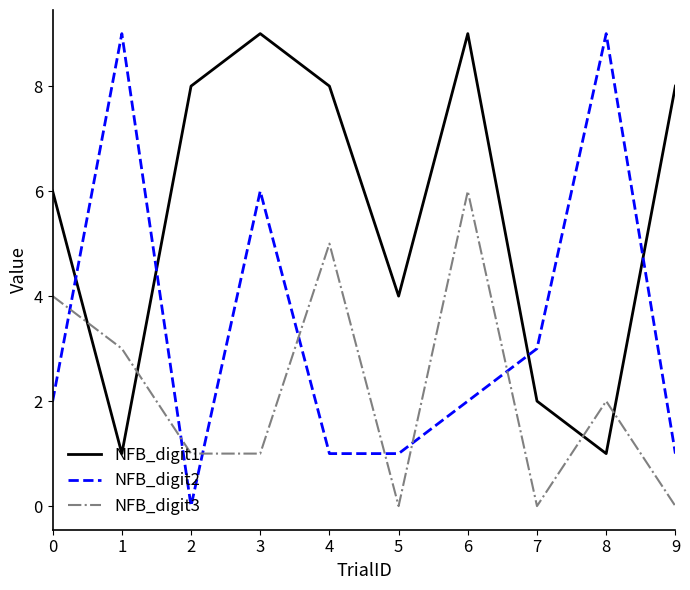

What is the sum of all NFB_digit3 values?

22